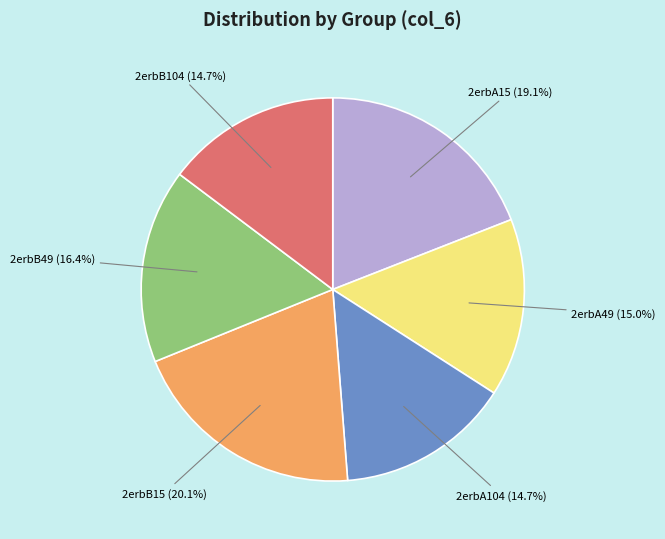

Does any single category account for the majority?

No